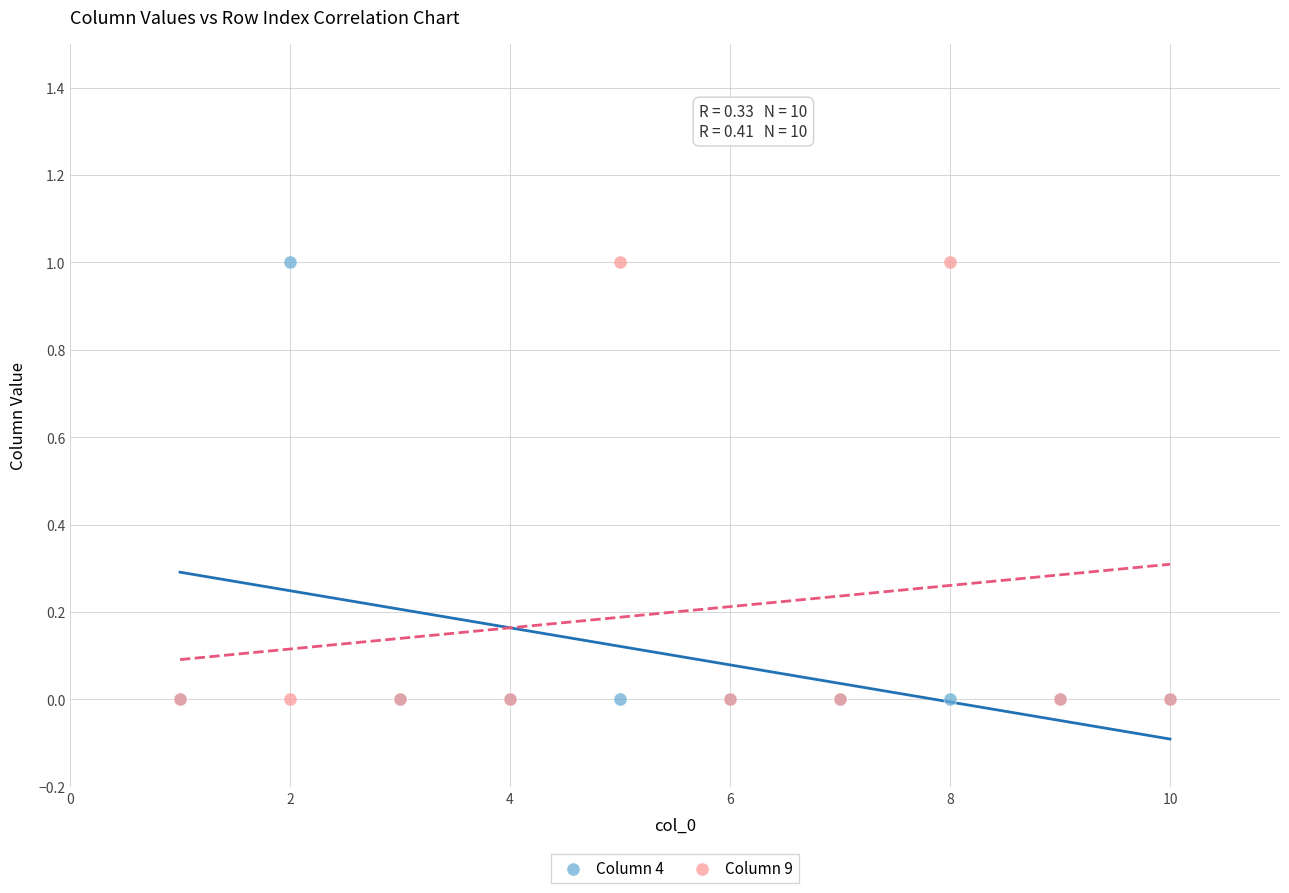

What are all the series names shown in the legend?

Column 4, Column 9